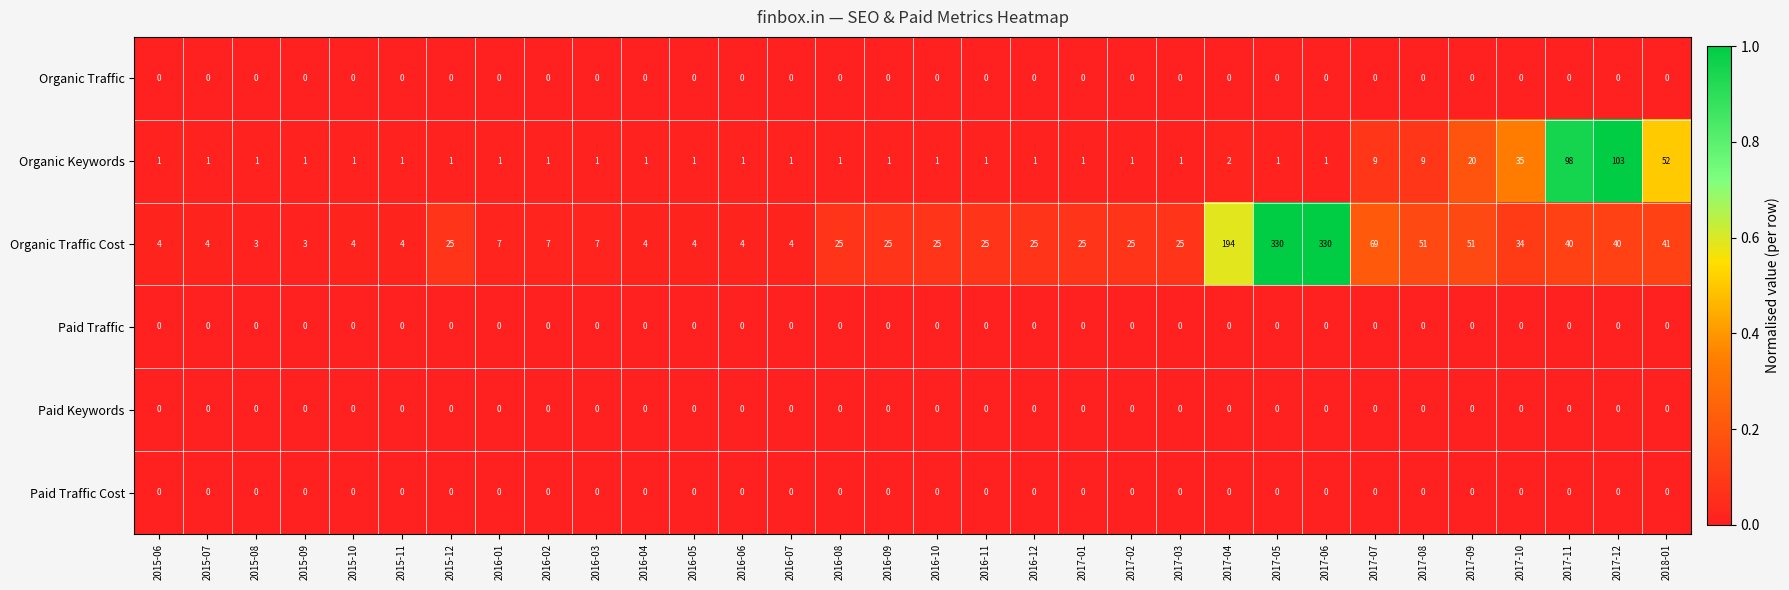

Which series has the largest total across all categories?

Organic Traffic Cost